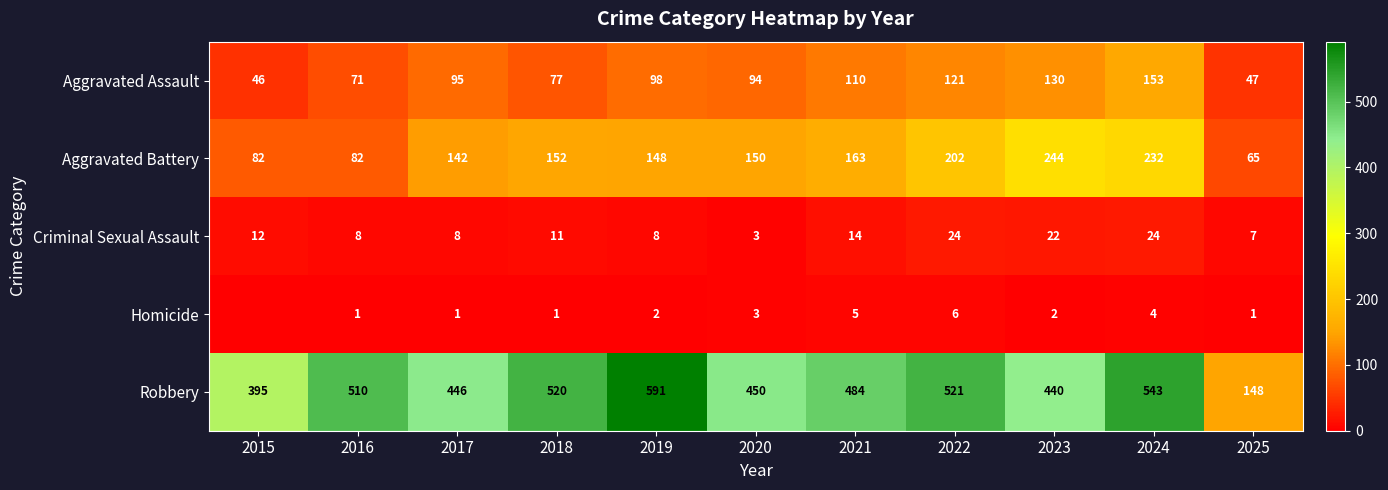

How many values in the Aggravated Battery series are below 150?

5